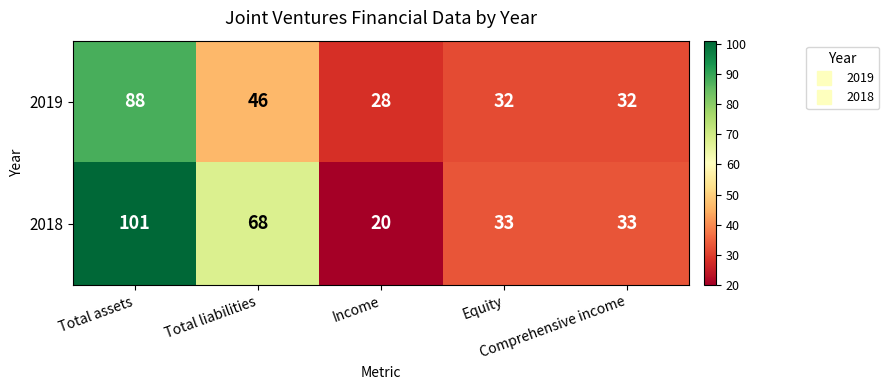

What is the minimum value for 2018?

20